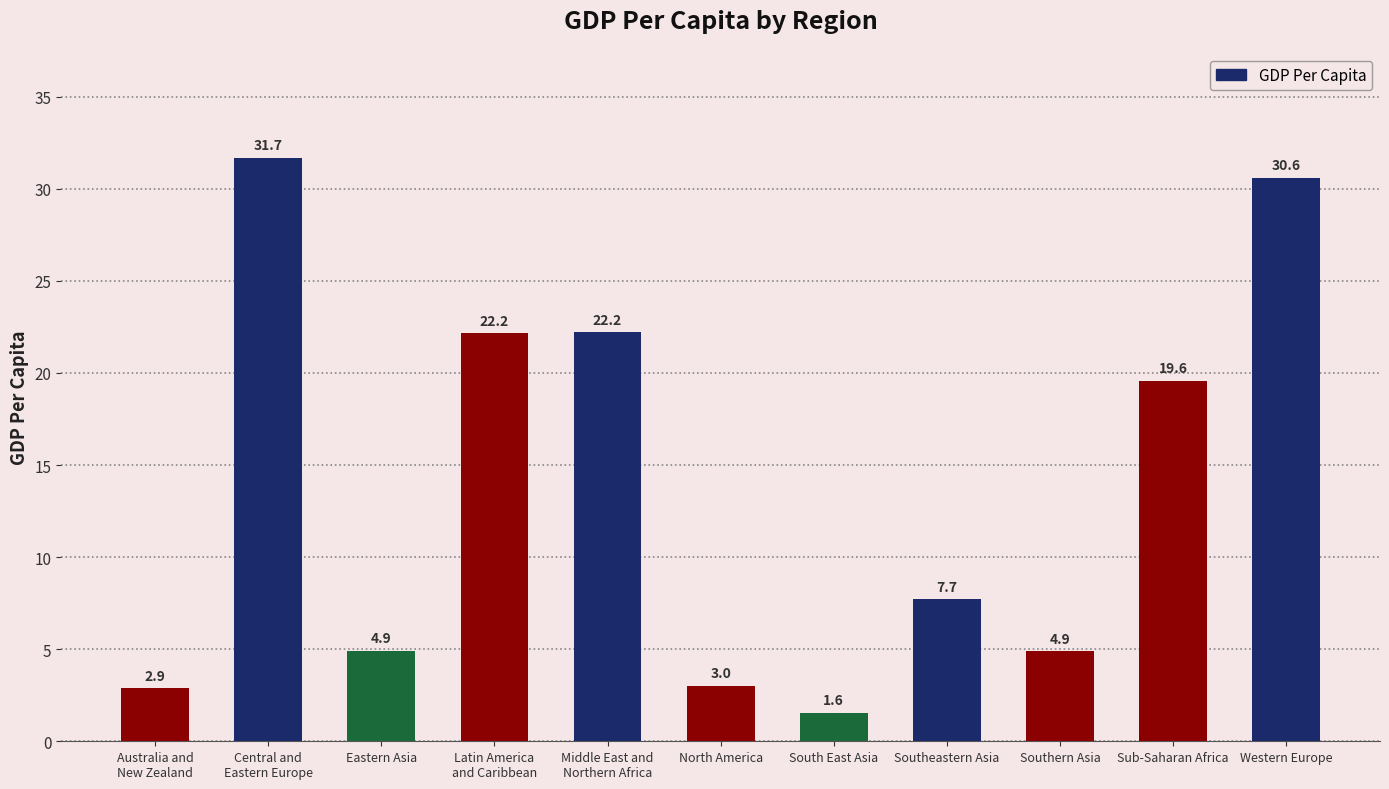

What is the sum of all values?

151.2